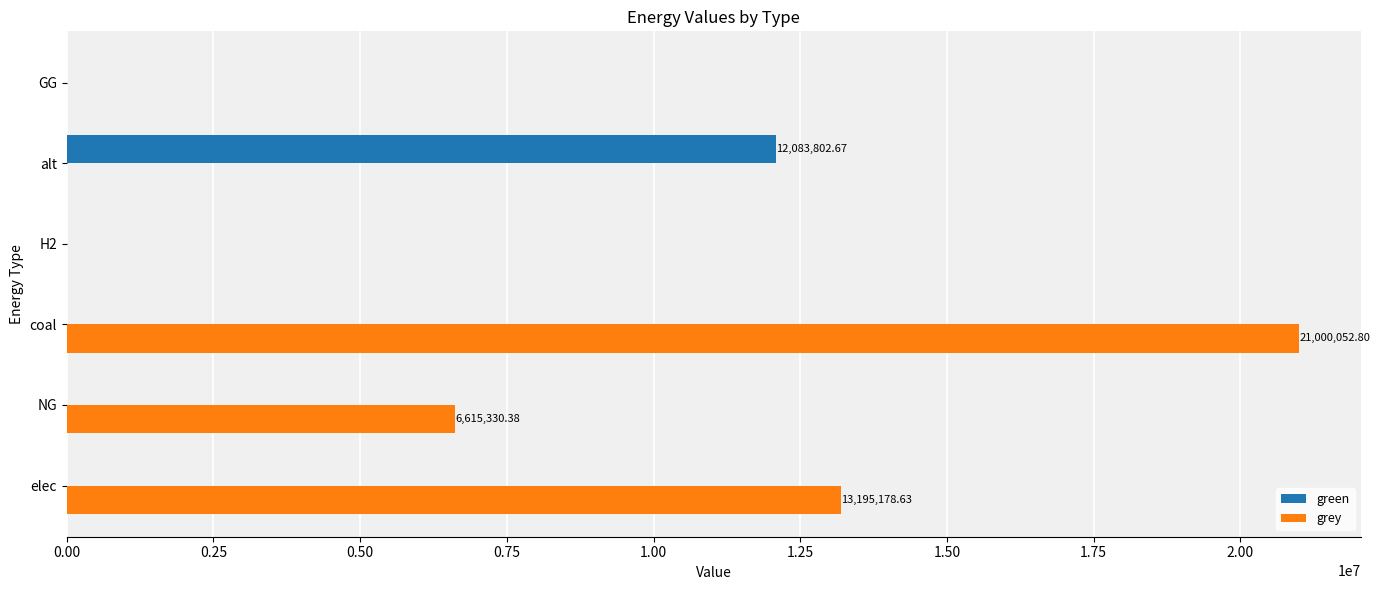

At which category is the sum across all series the highest?

coal